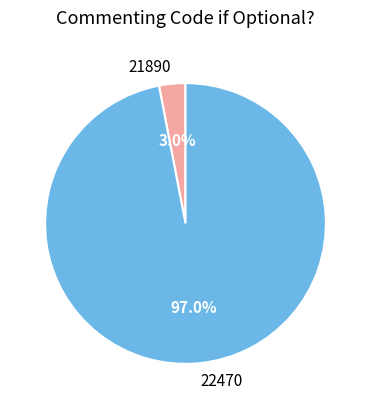

Which slice represents more than half of the pie?

22470